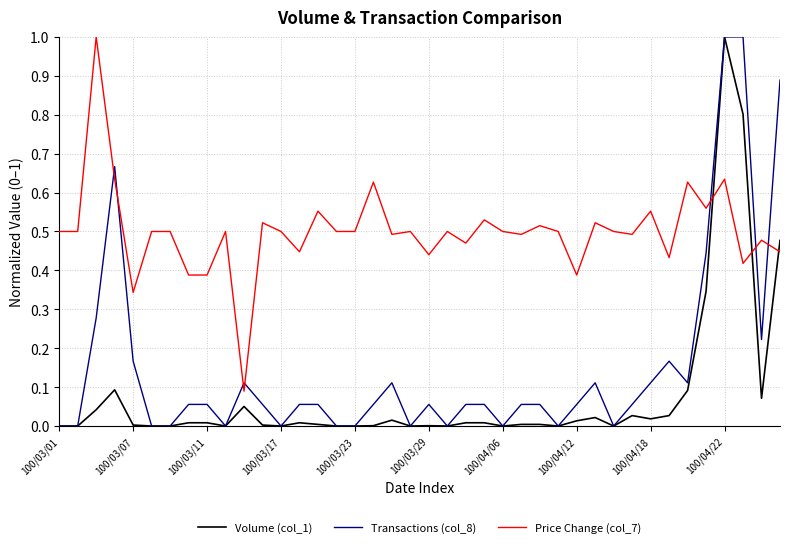

How many intersections are there between Transactions (col_8) and Price Change (col_7)?

7